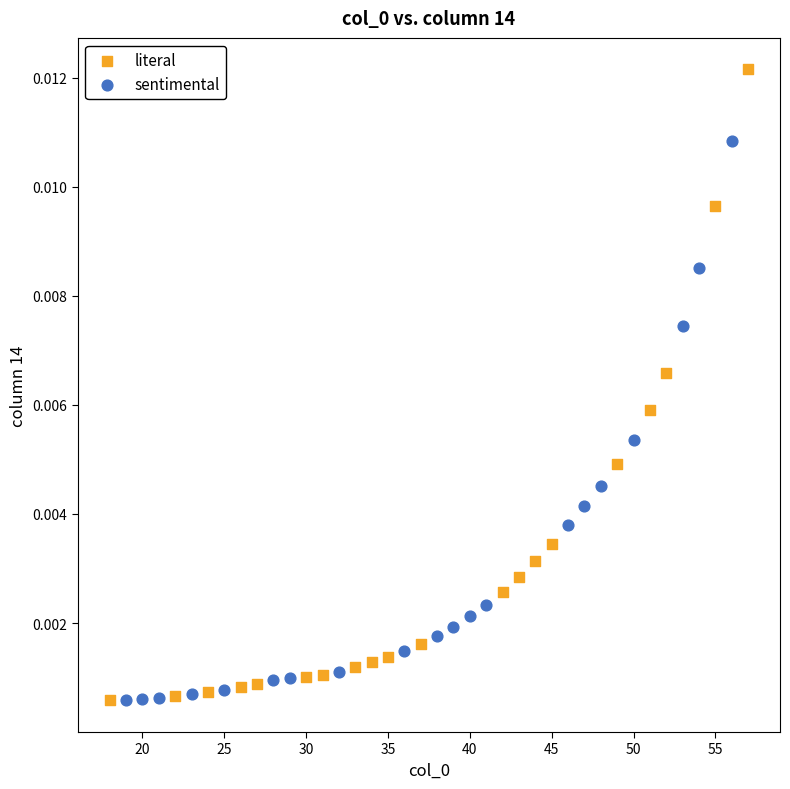

Which series contains the highest Y value?

literal